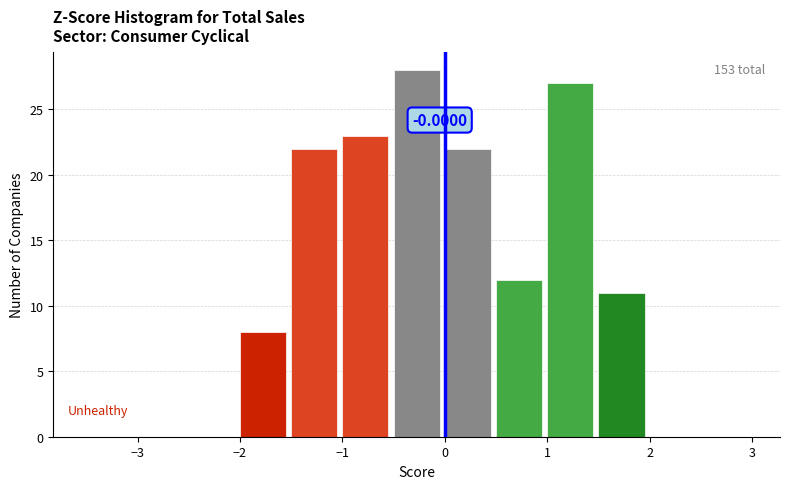

Which range on the x-axis has the tallest bar?

-0.5 to 0.0